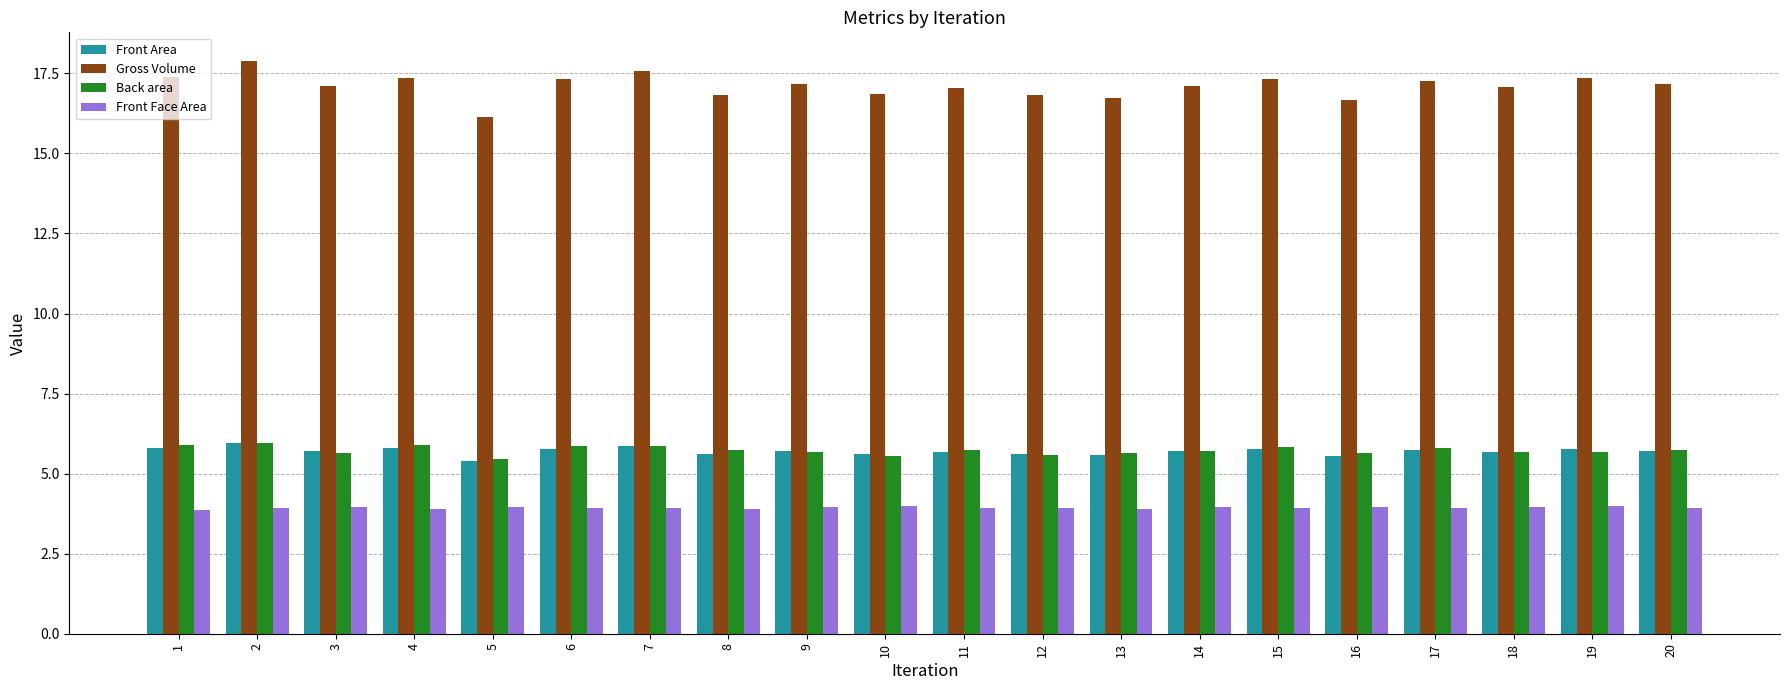

What is the minimum value for Back area?

5.4